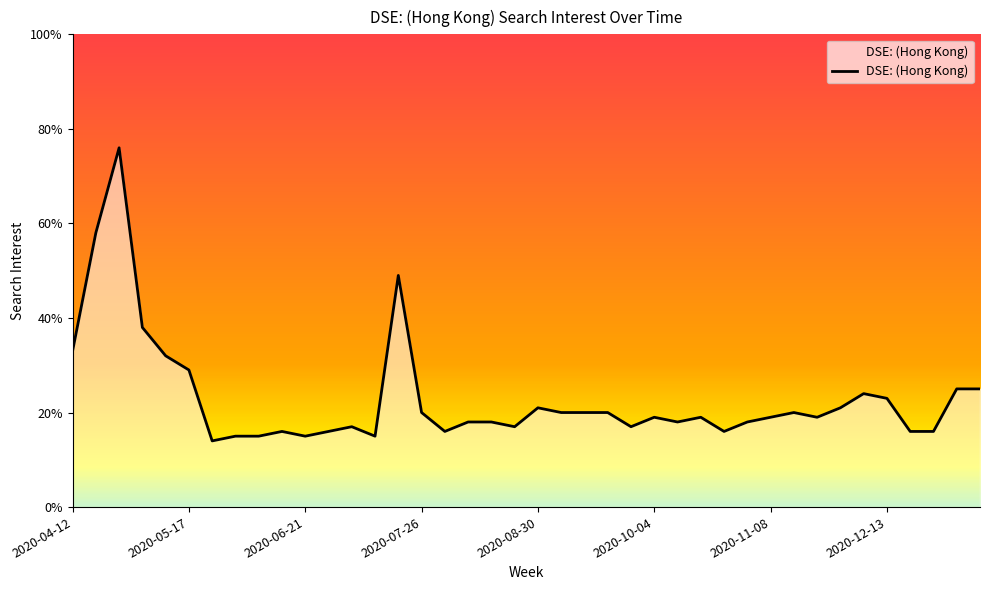

What is the greatest value displayed?

76